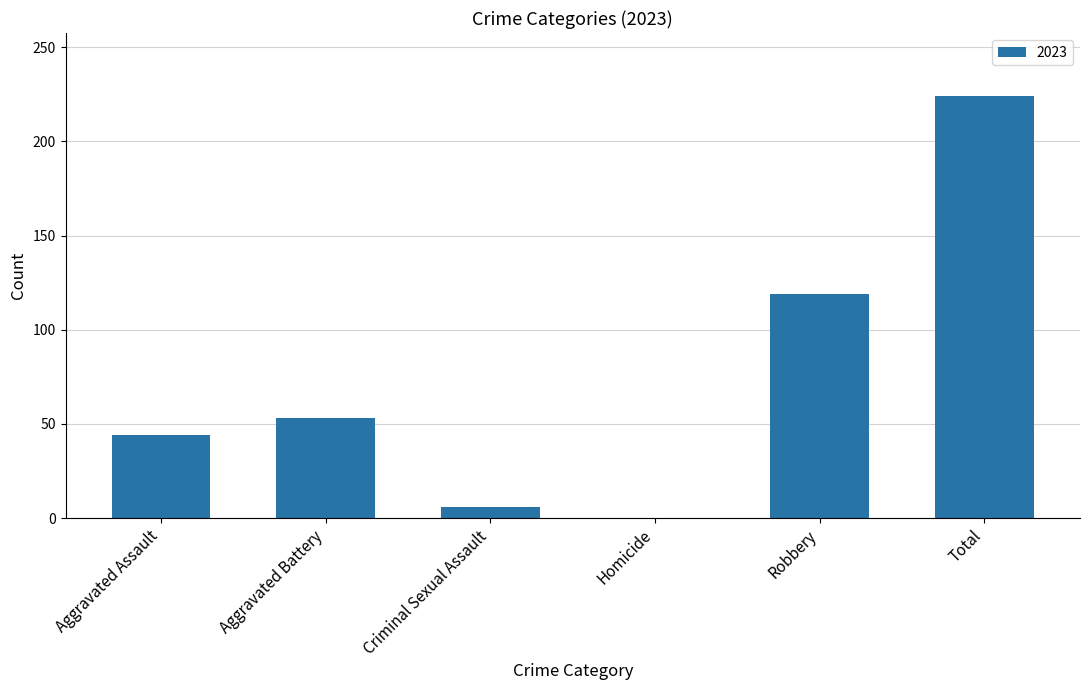

What is the change in value from Criminal Sexual Assault to Robbery?

+113